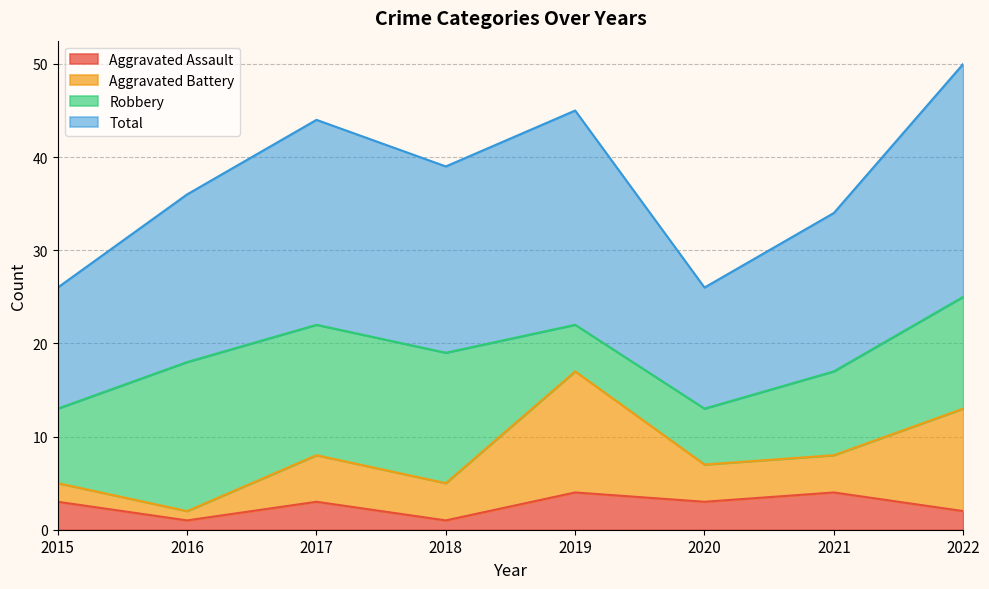

What is the approximate value of Aggravated Assault at 2021?

4